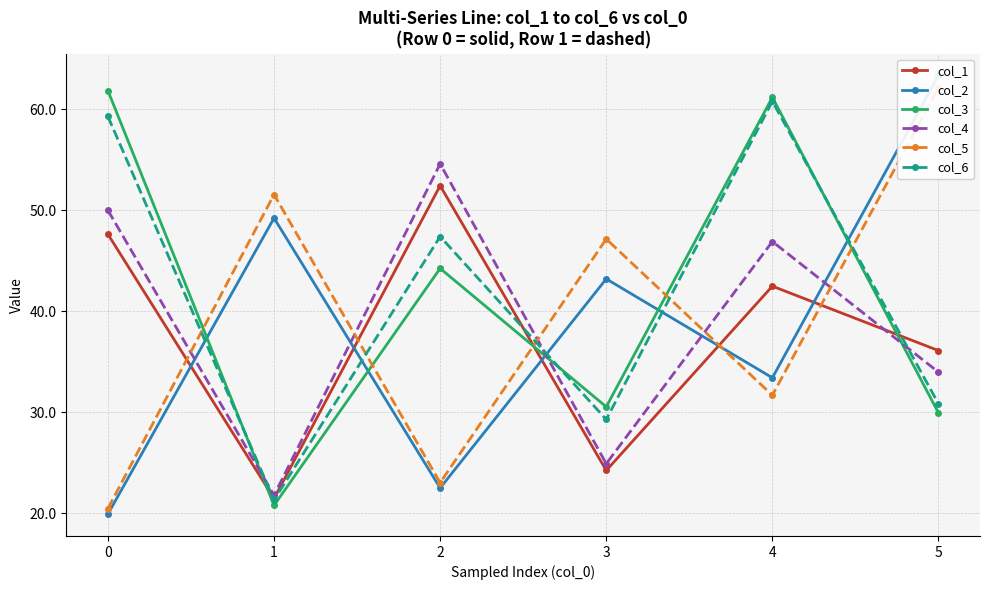

True or false: col_4 has more than 0 interior local peaks.

True